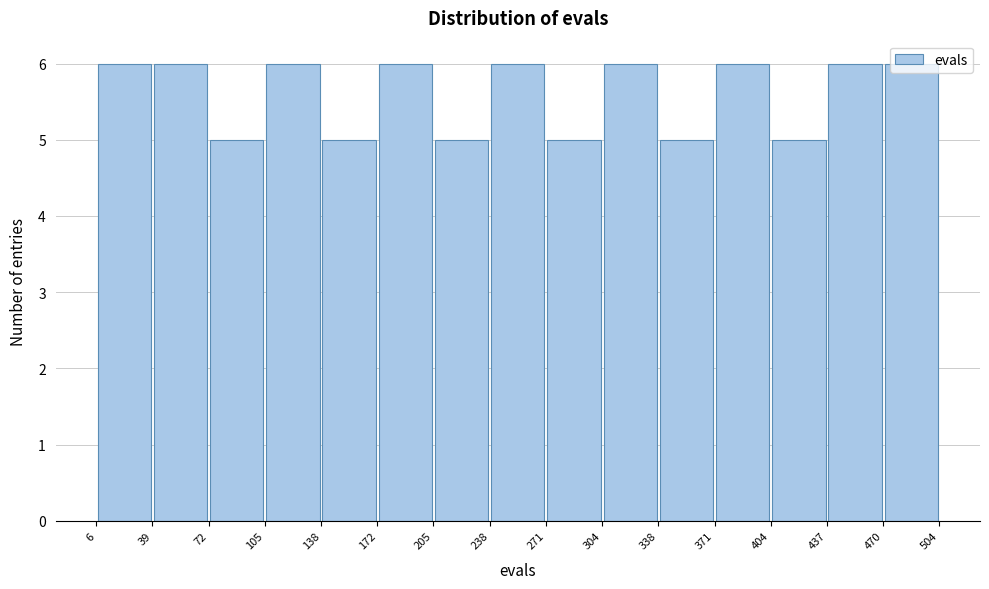

Reading left to right, list every bar in this chart as the range it spans on the x-axis followed by its height. The values are not printed on the chart, so give them approximately, as read against the axis.

6 to 39: 6
39 to 72: 6
72 to 105: 5
105 to 138: 6
138 to 172: 5
172 to 205: 6
205 to 238: 5
238 to 271: 6
271 to 304: 5
304 to 338: 6
338 to 371: 5
371 to 404: 6
404 to 437: 5
437 to 470: 6
470 to 504: 6